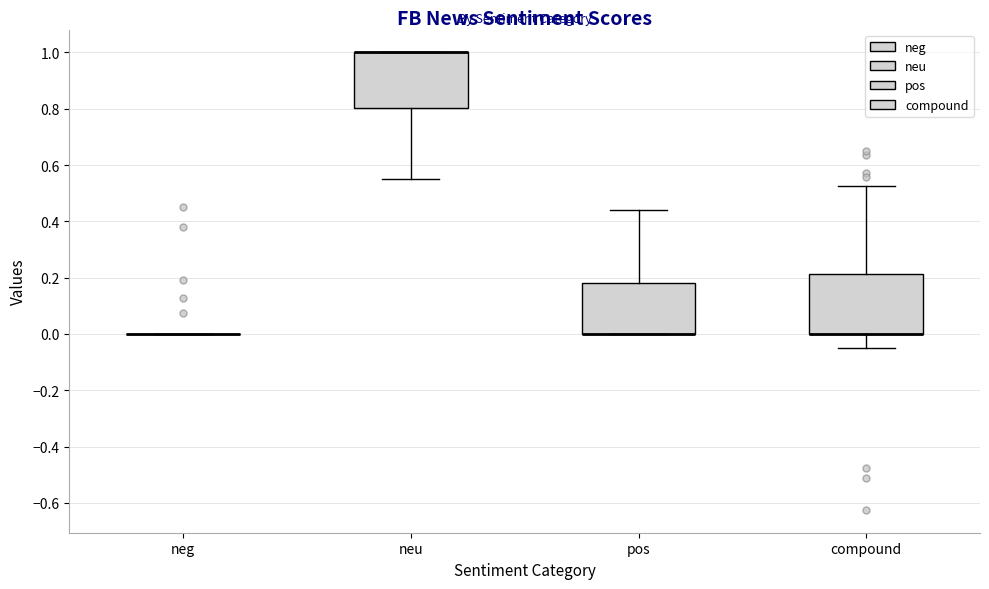

Reading left to right, transcribe this box plot: for each box, give where its median line is, the range the box spans, and where its two whiskers end, as read against the y-axis. The values are not printed on the chart, so give them approximately, as read against the axis.

neg: box collapsed to a line at 0.00, whiskers 0.00 to 0.00
neu: median 1.00 (drawn on the box's upper edge), box 0.80 to 1.00, whiskers 0.54 to 1.00
pos: median 0.00 (drawn on the box's lower edge), box 0.00 to 0.18, whiskers 0.00 to 0.44
compound: median 0.00 (drawn on the box's lower edge), box 0.00 to 0.22, whiskers -0.06 to 0.52